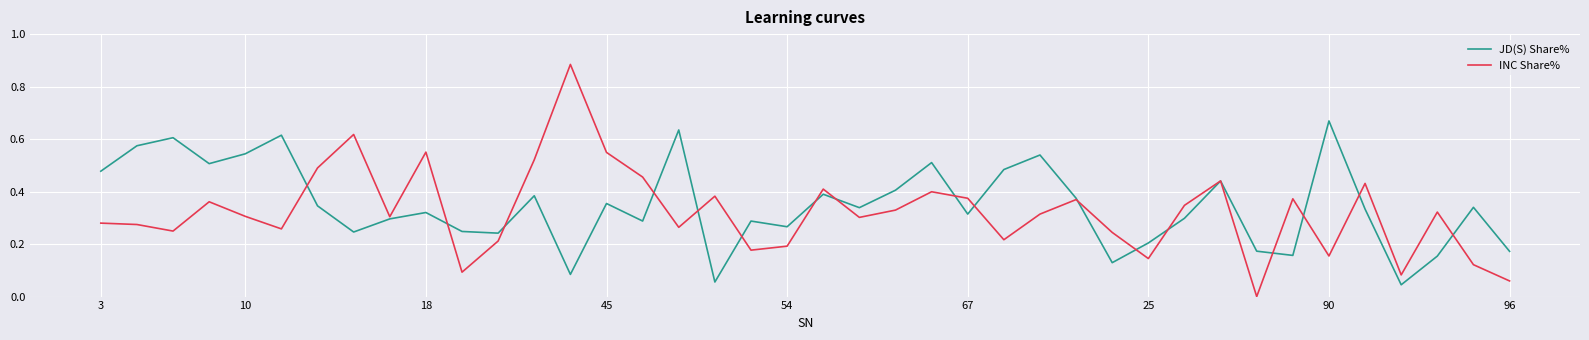

What is the sum of all INC Share% values?

12.9